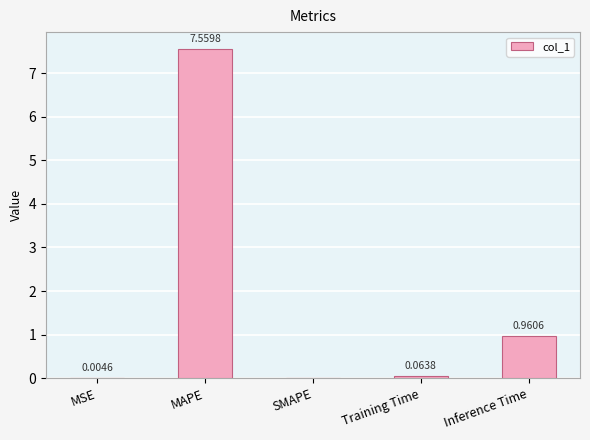

True or false: the data shows 0.0 at MSE.

True